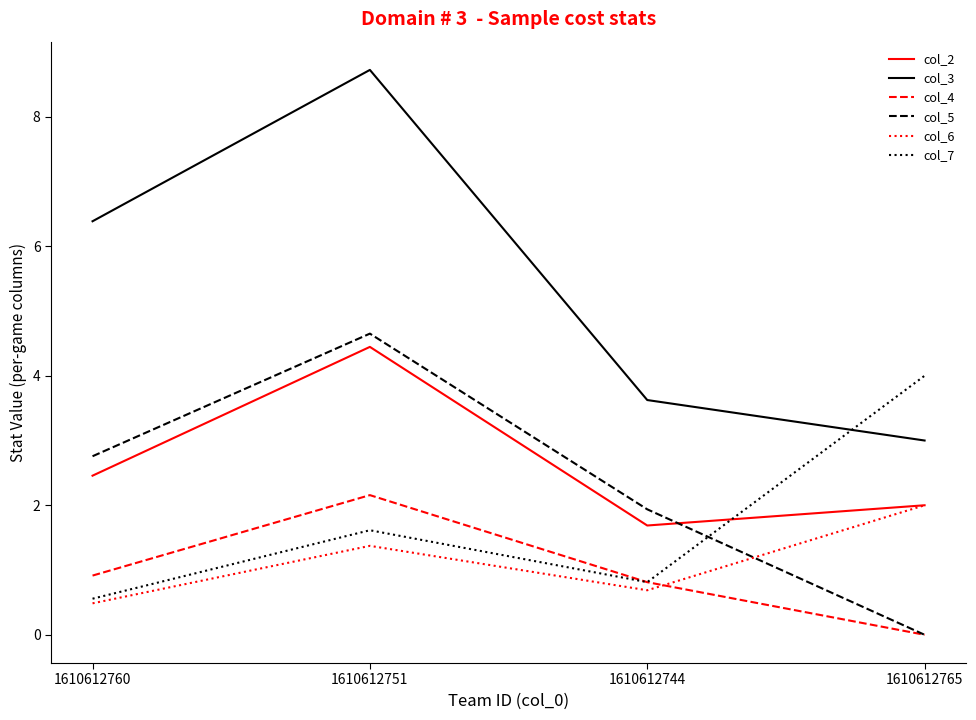

Reading left to right, transcribe all the data shown in this chart.

col_2: 2.5	4.4	1.7	2.0
col_3: 6.4	8.7	3.6	3.0
col_4: 0.9	2.2	0.8	0.0
col_5: 2.8	4.7	1.9	0.0
col_6: 0.5	1.4	0.7	2.0
col_7: 0.6	1.6	0.8	4.0